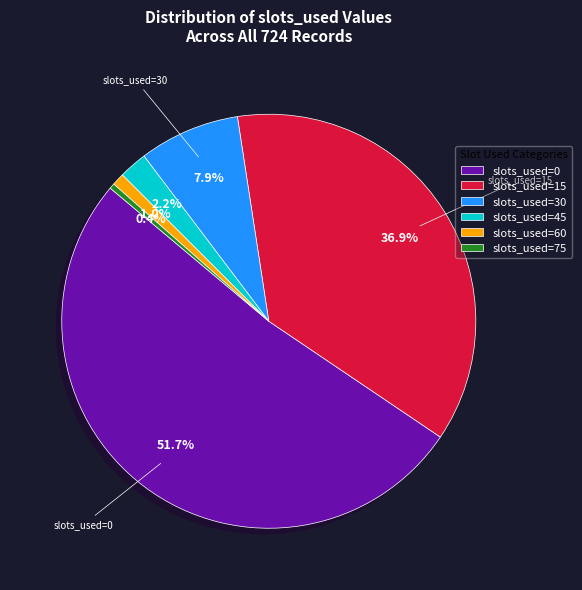

How many segments does this pie chart have?

6